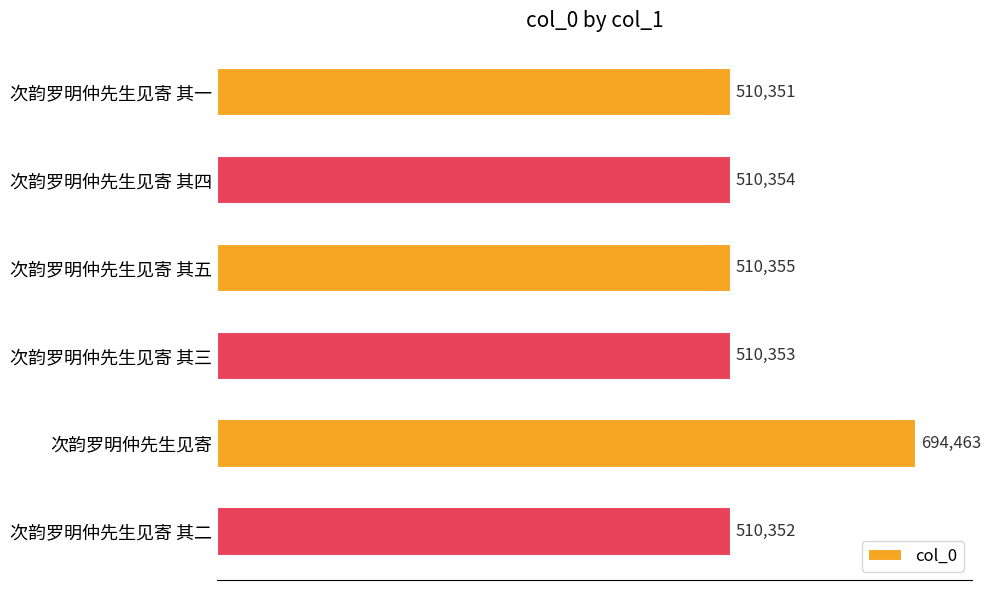

Reading bottom to top, extract all data points from this chart.

510352	694463	510353	510355	510354	510351